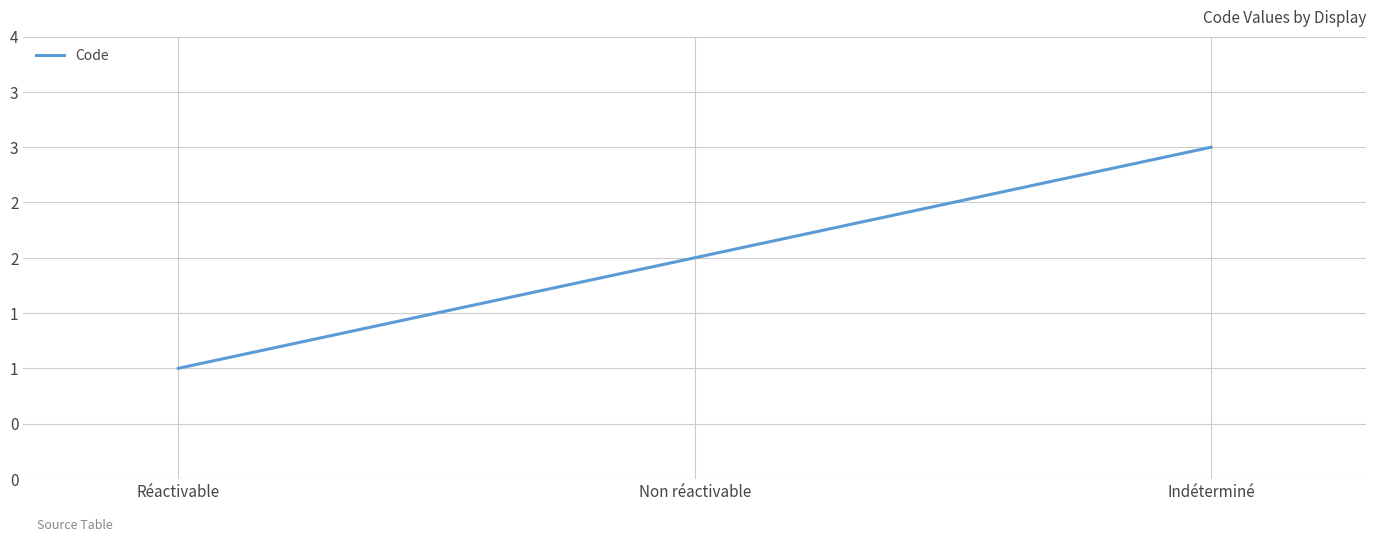

Is it true that the value at Indéterminé is 4?

False